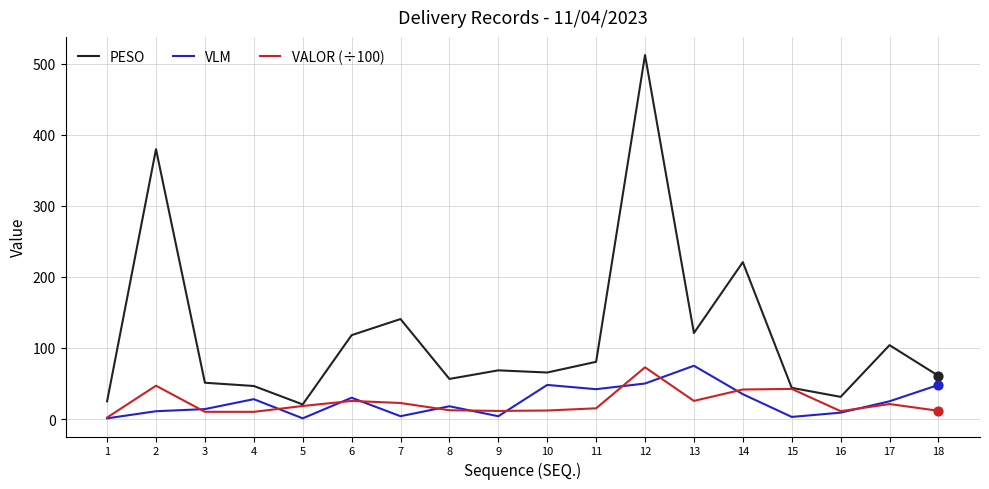

At how many categories does at least one series exceed 492?

1